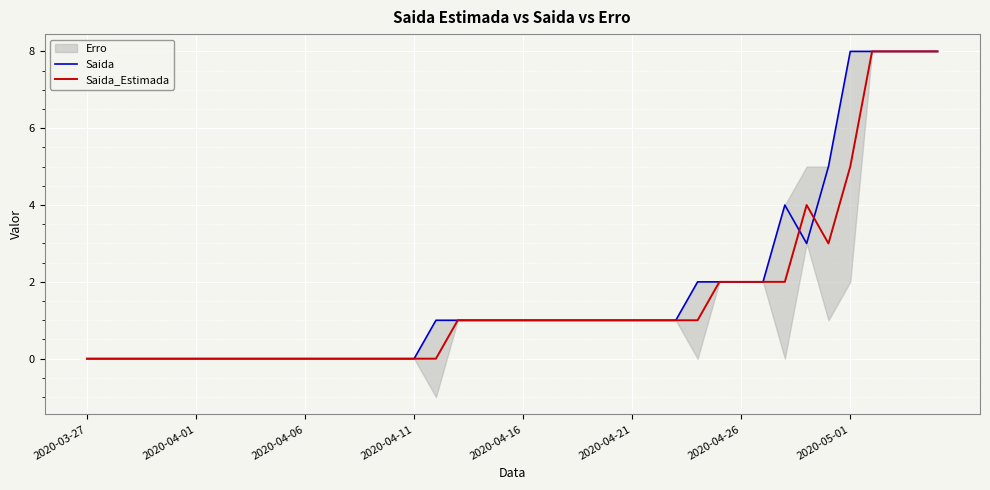

What is the maximum value for Saida_Estimada?

8